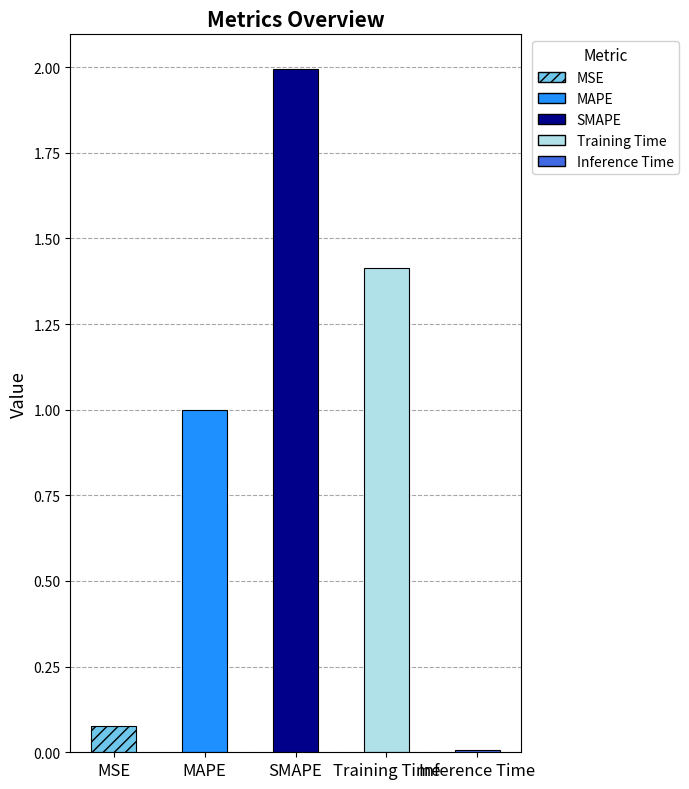

How many bars are there in total?

5